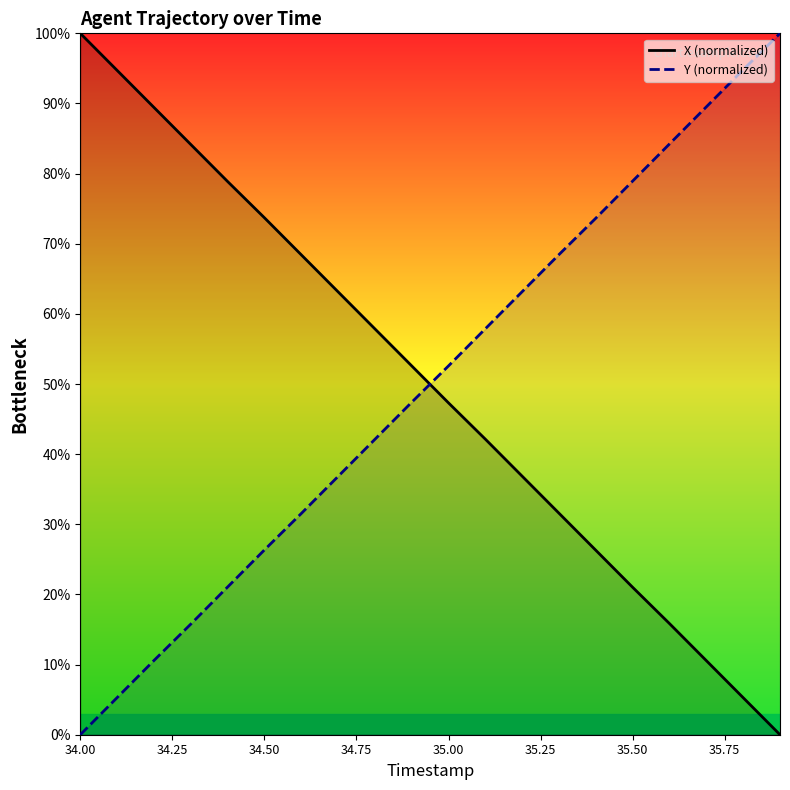

After their last crossing, which series has the higher values: X (normalized) or Y (normalized)?

Y (normalized)